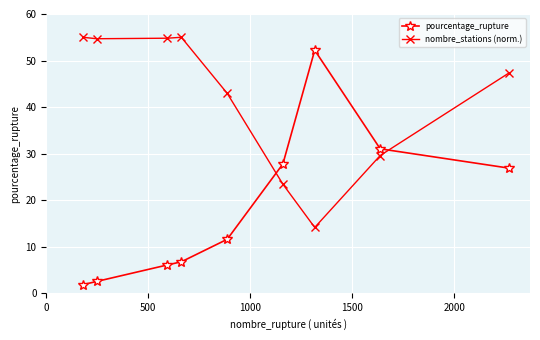

Which series has the largest range (max minus min)?

pourcentage_rupture